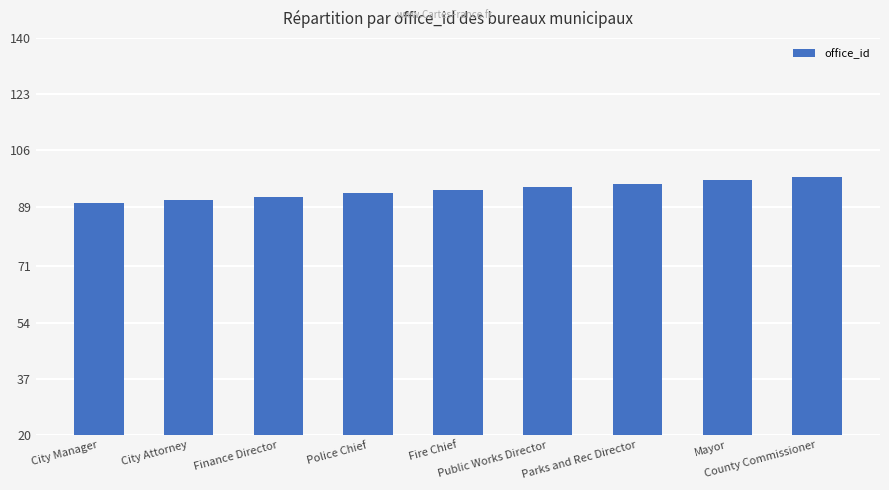

What is the change in value from Finance Director to Parks and Rec Director?

+4